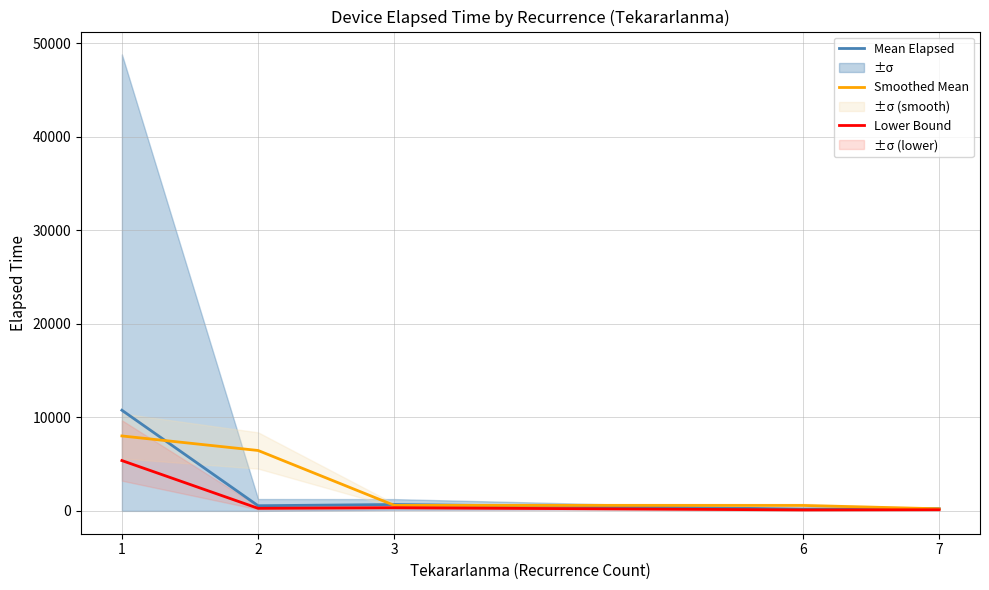

What is the value of the Lower Bound point at the 5th from the left?

122.5